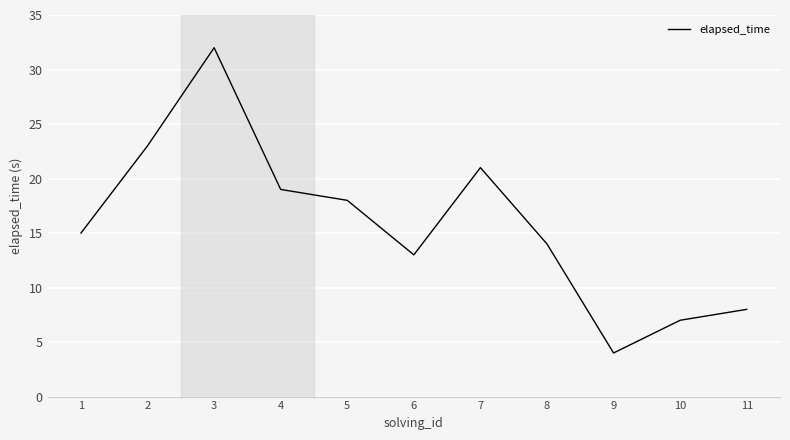

Rank the categories by value from highest to lowest.

3, 2, 7, 4, 5, 1, 8, 6, 11, 10, 9